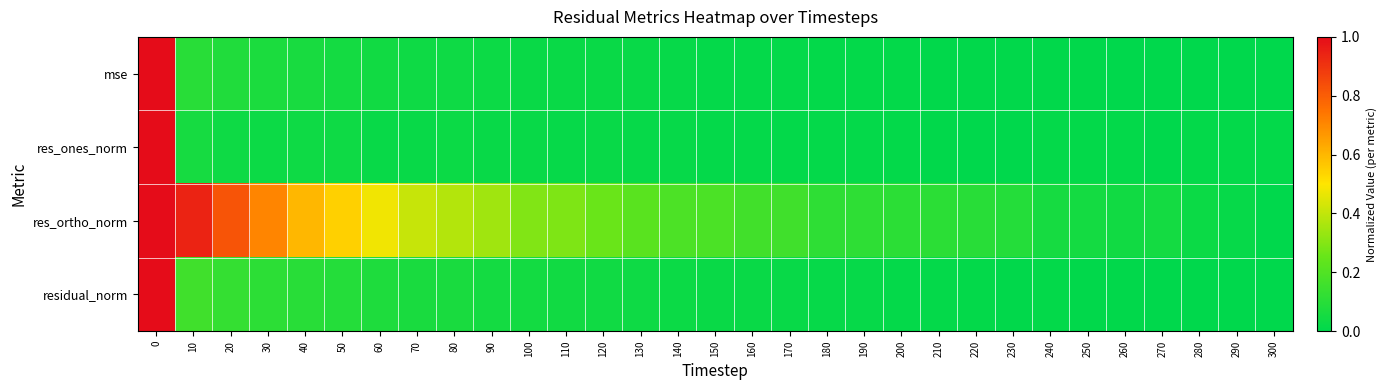

Which has a higher value, 30 or 70?

30